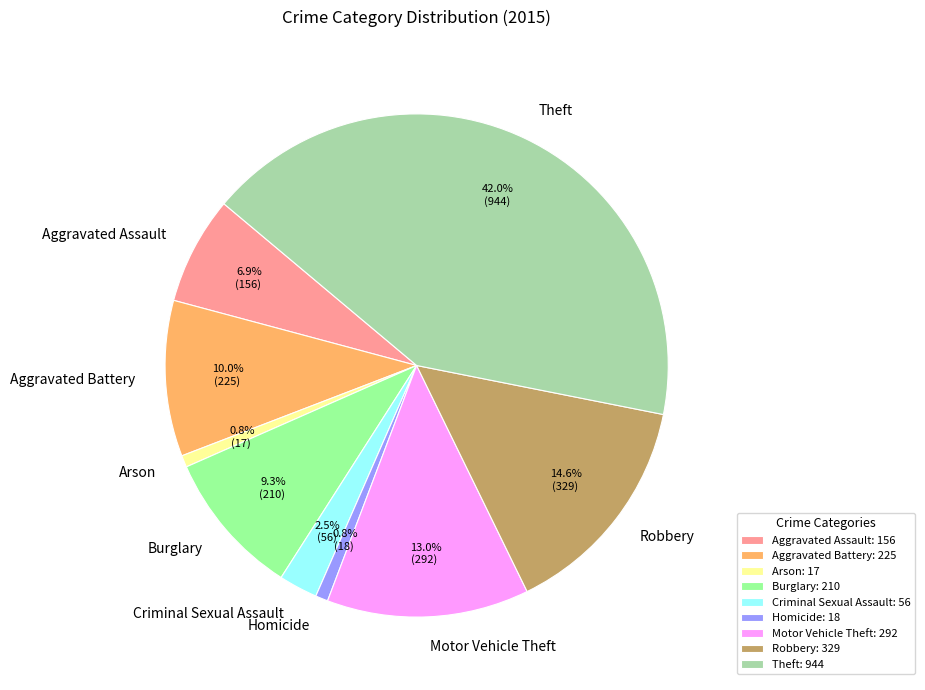

How many slices are in this pie chart?

9